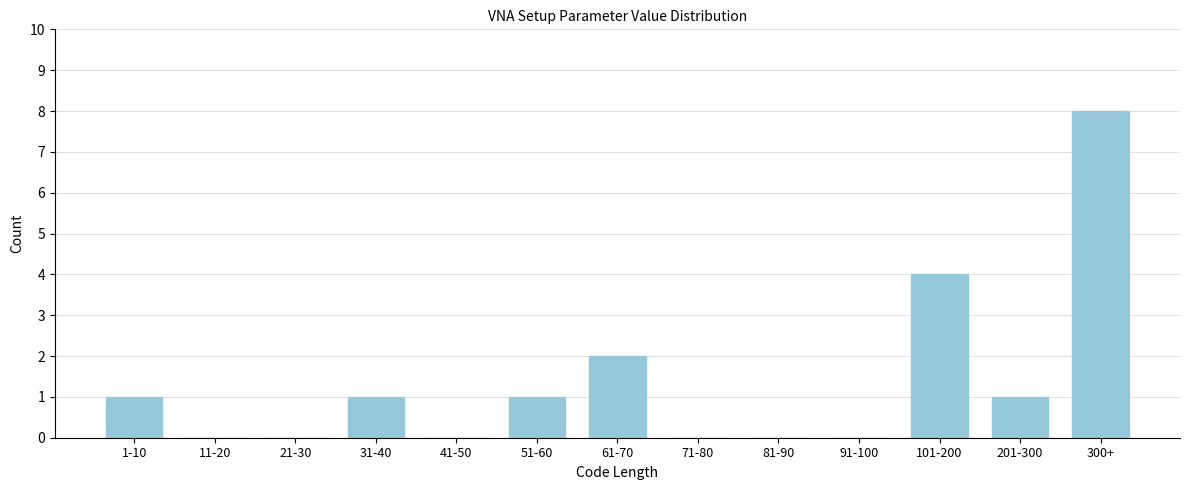

Reading left to right, list all the values displayed in this chart.

1-10=1	11-20=0	21-30=0	31-40=1	41-50=0	51-60=1	61-70=2	71-80=0	81-90=0	91-100=0	101-200=4	201-300=1	300+=8